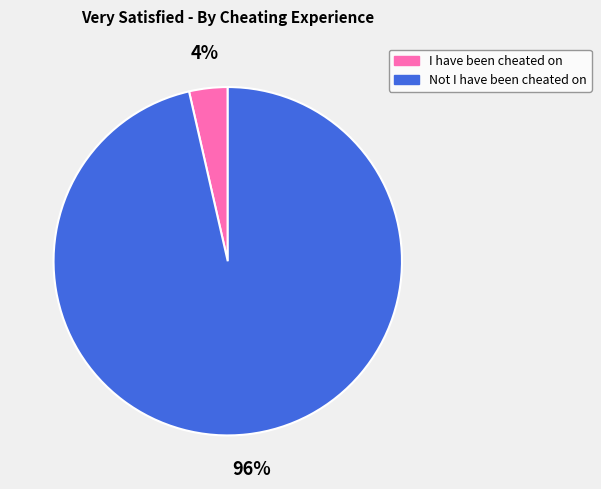

Which has a higher value, I have been cheated on or Not I have been cheated on?

Not I have been cheated on